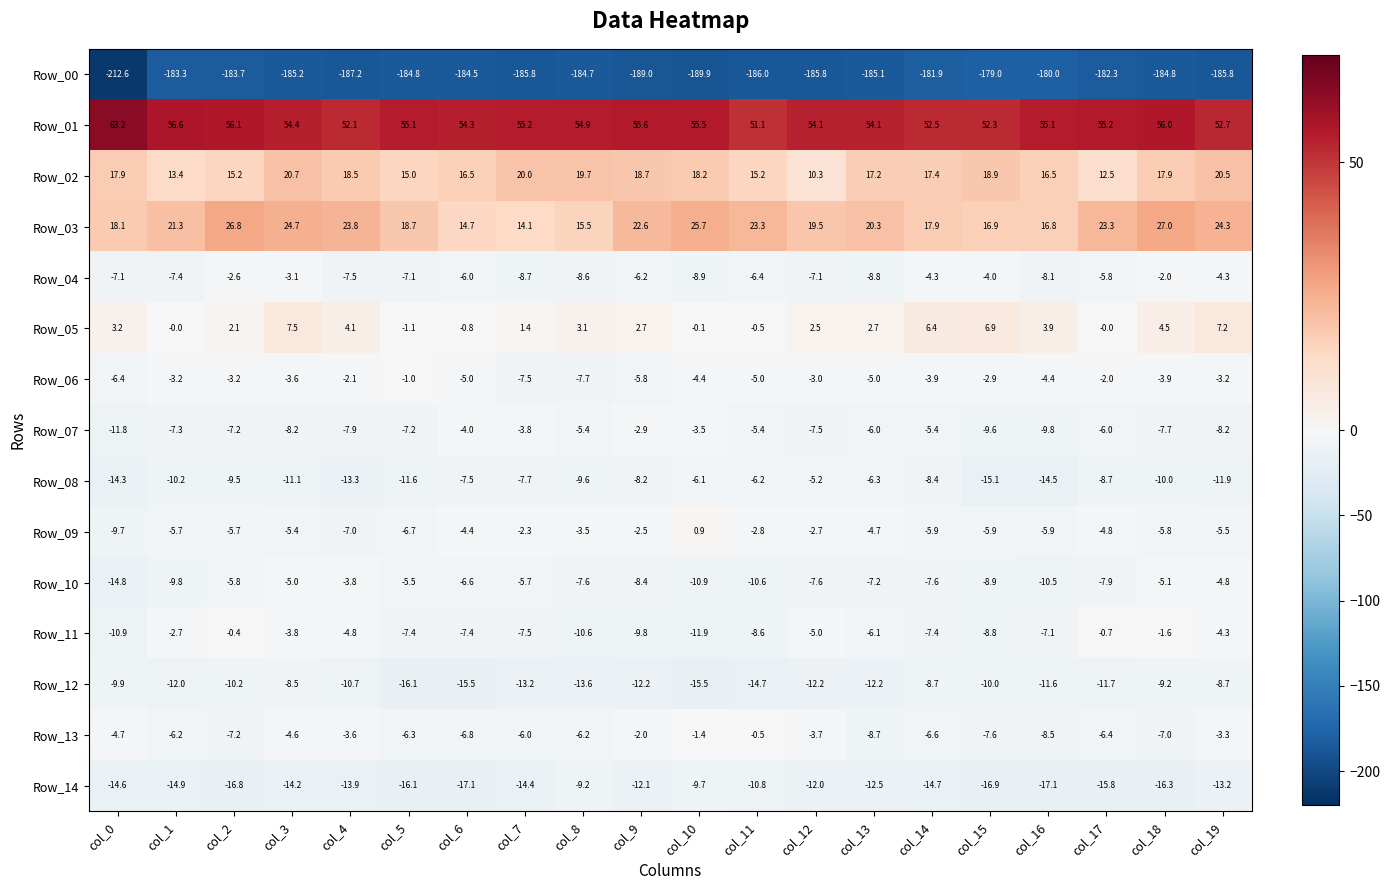

How many categories are shown in the chart?

20